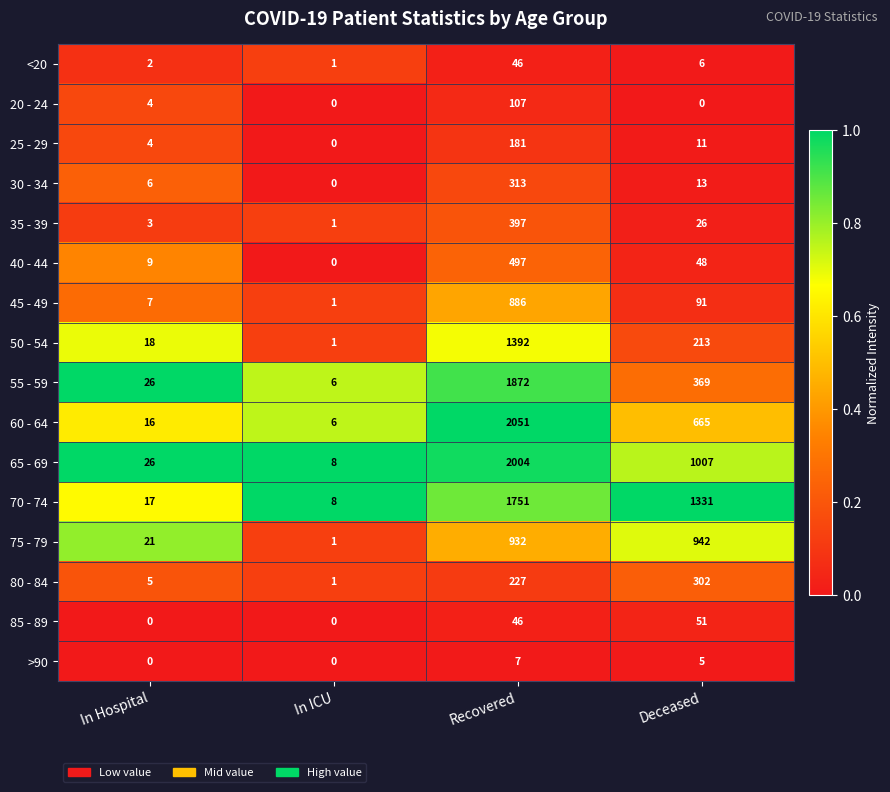

At how many categories does at least one series exceed 0?

4